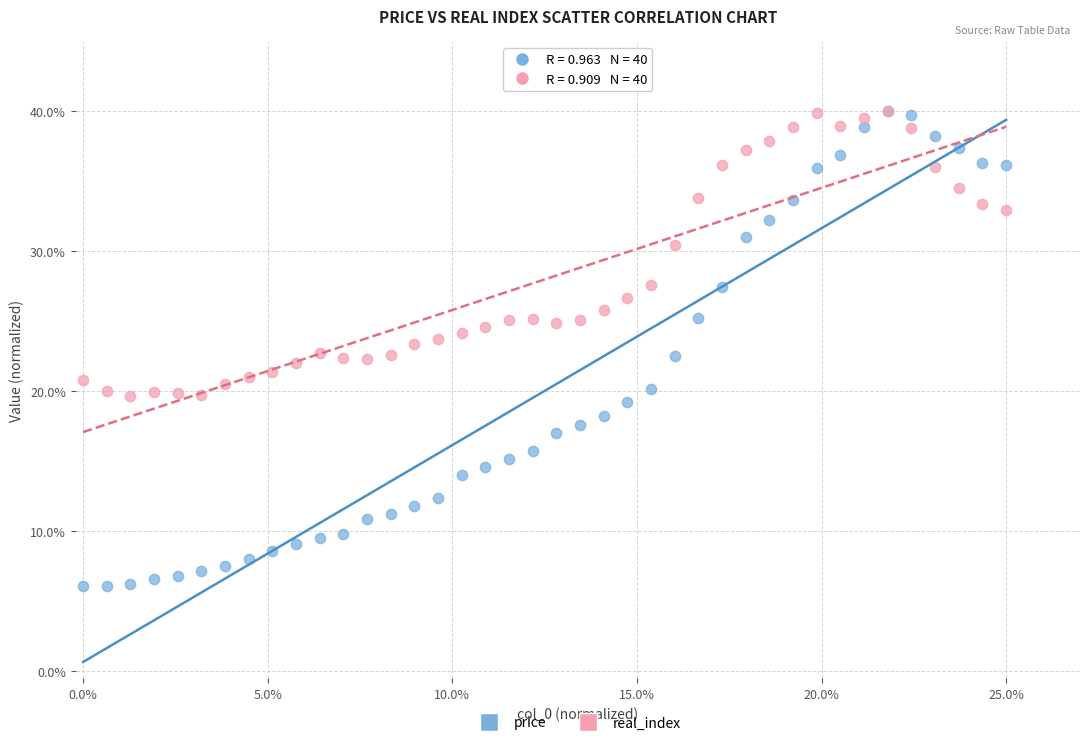

What are all the series names shown in the legend?

price, real_index